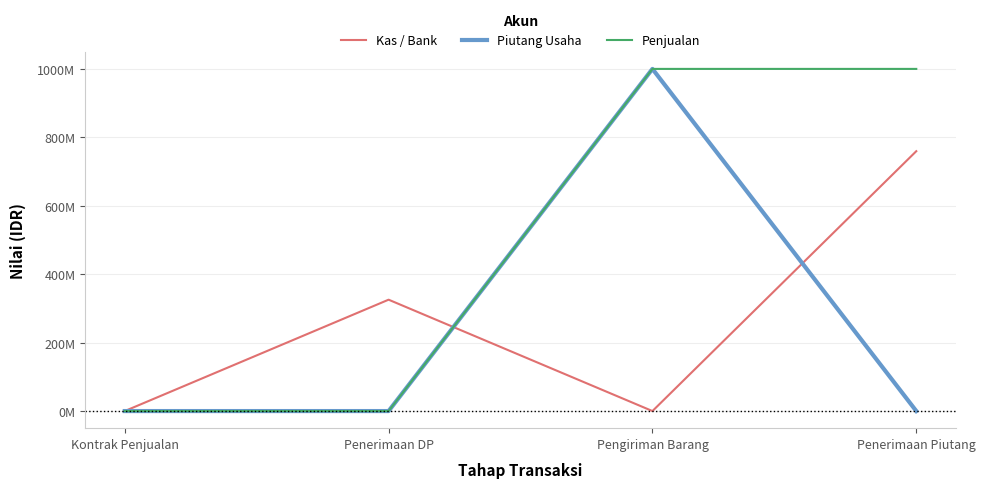

Which series has the largest range (max minus min)?

Piutang Usaha